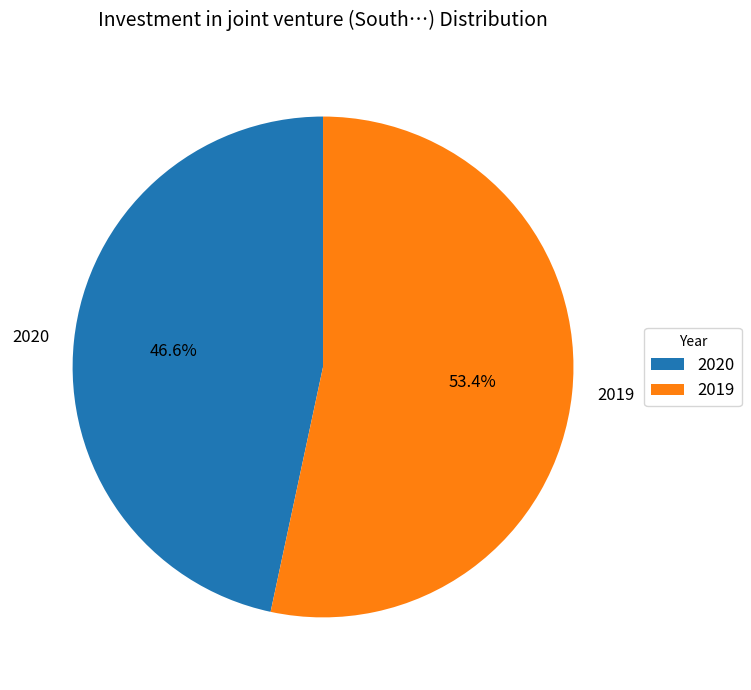

Count the number of slices in the pie.

2